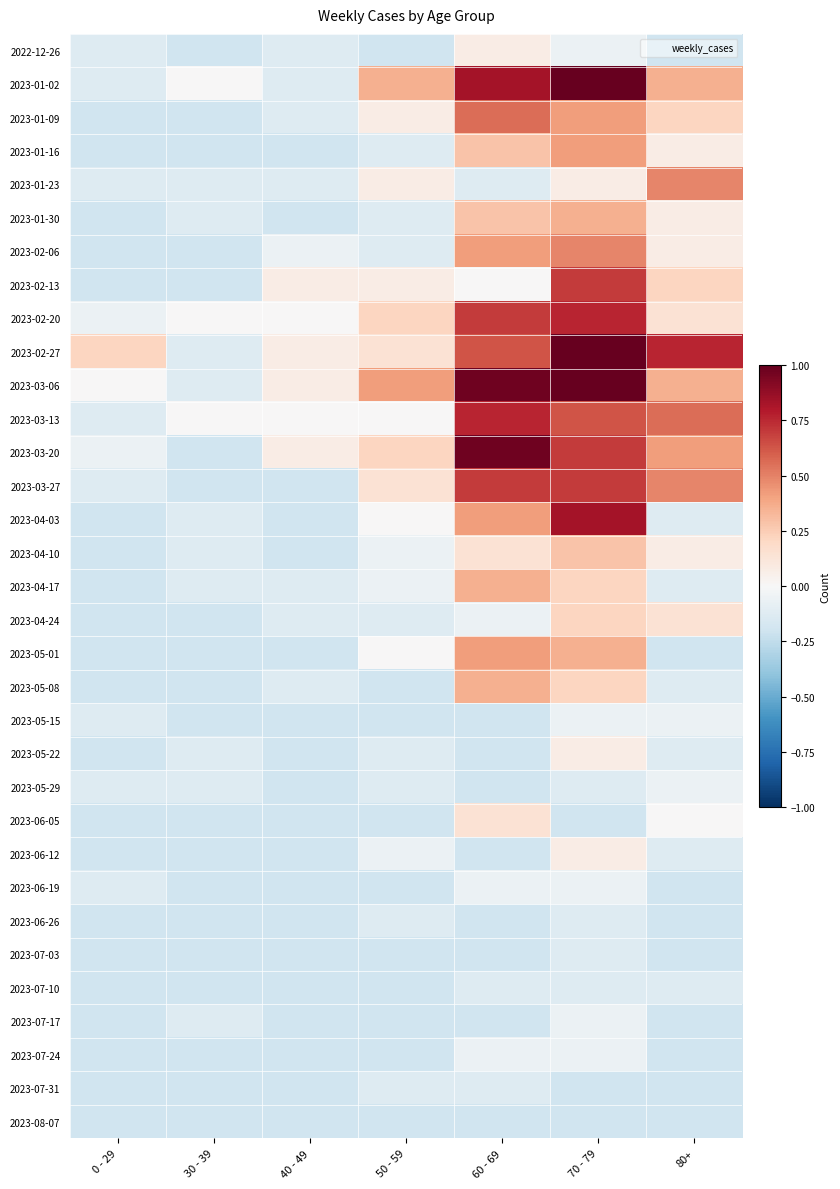

Which series changed the most between 0 - 29 and 50 - 59?

2023-01-02